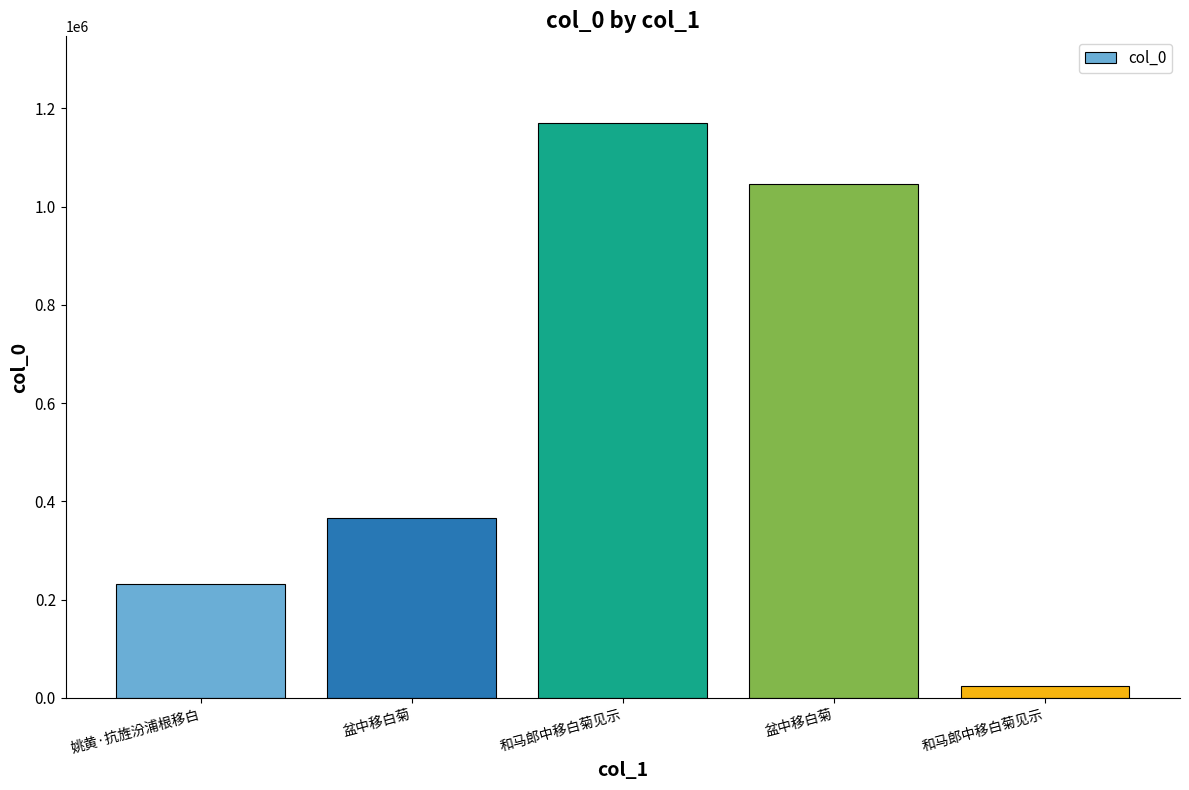

Does the chart contain stacked bars?

No